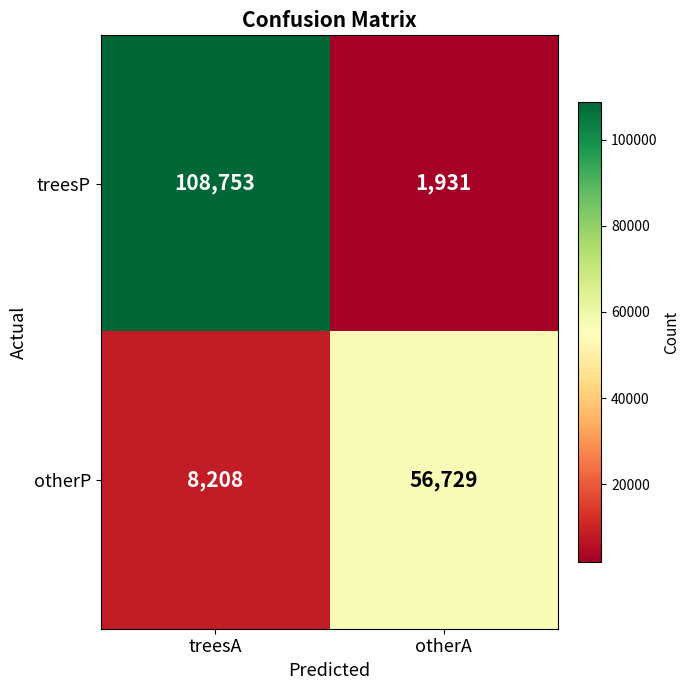

What is the sum of all treesP values?

110684